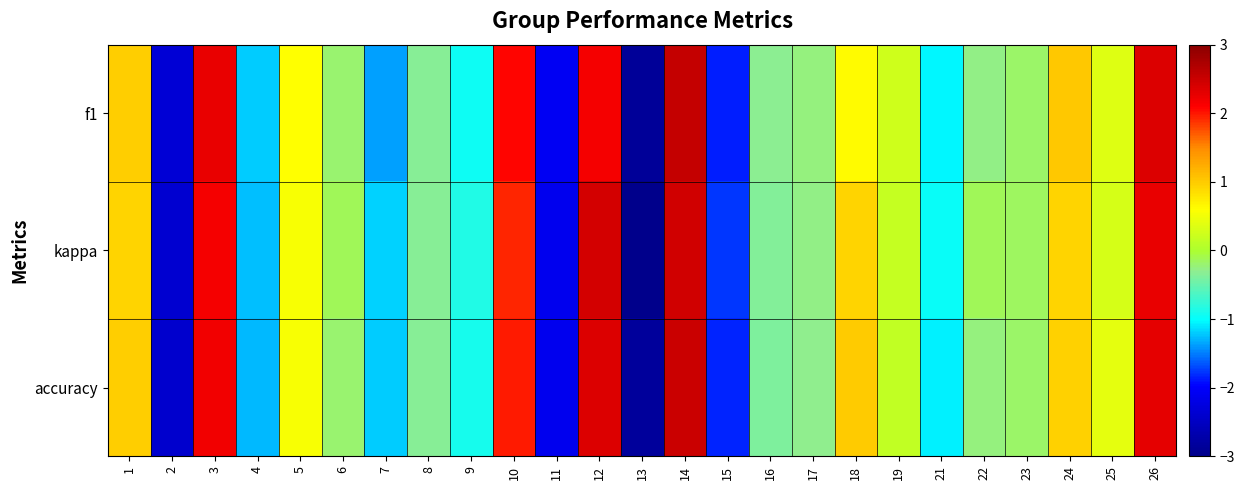

What is the maximum value shown in the chart?

2.5